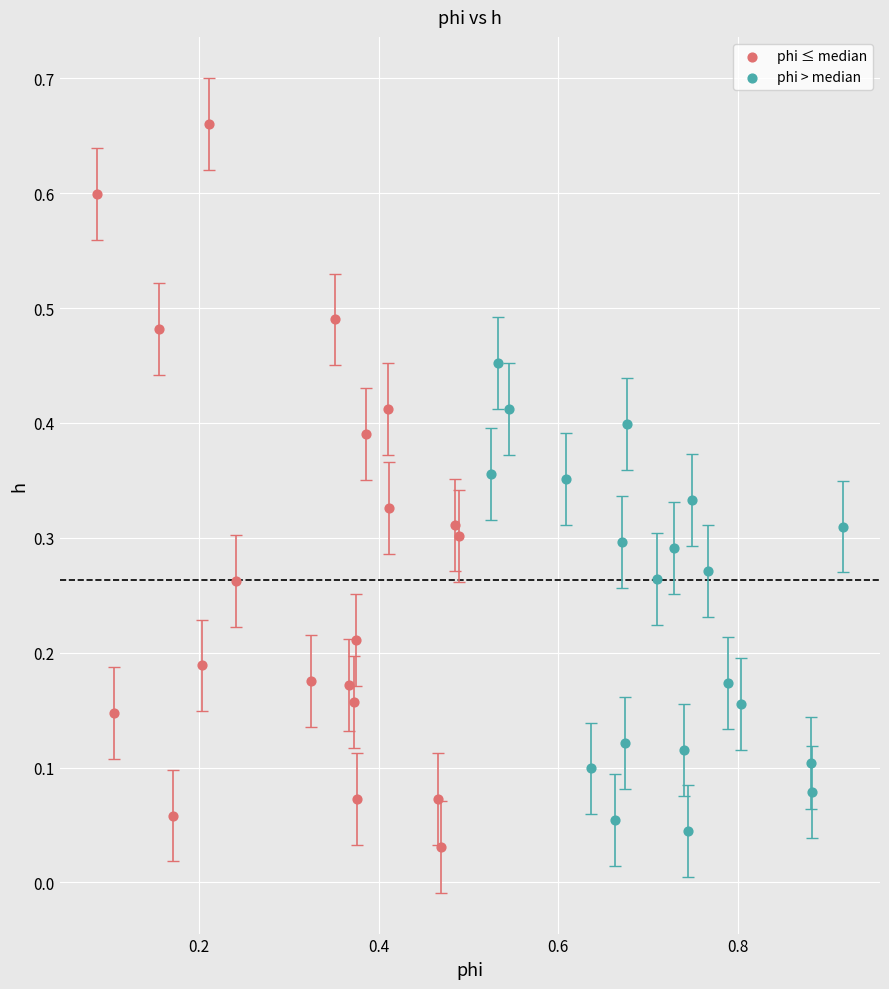

What are all the series names shown in the legend?

phi ≤ median, phi > median